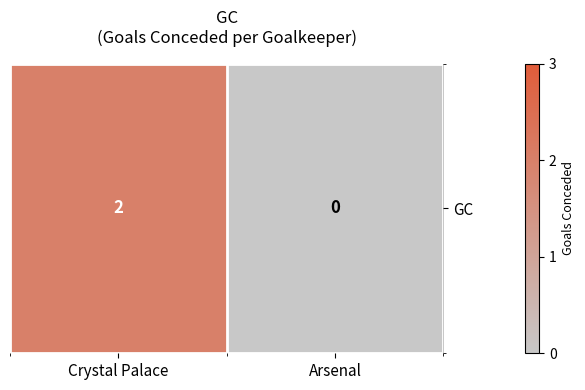

The value at Arsenal is 0. True or false?

True